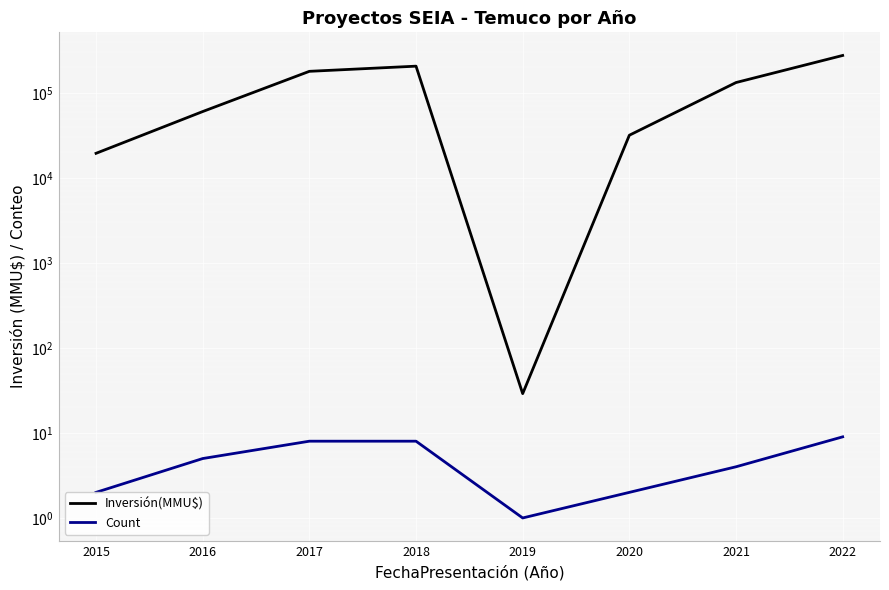

What are all the series names shown in the legend?

Inversión(MMU$), Count